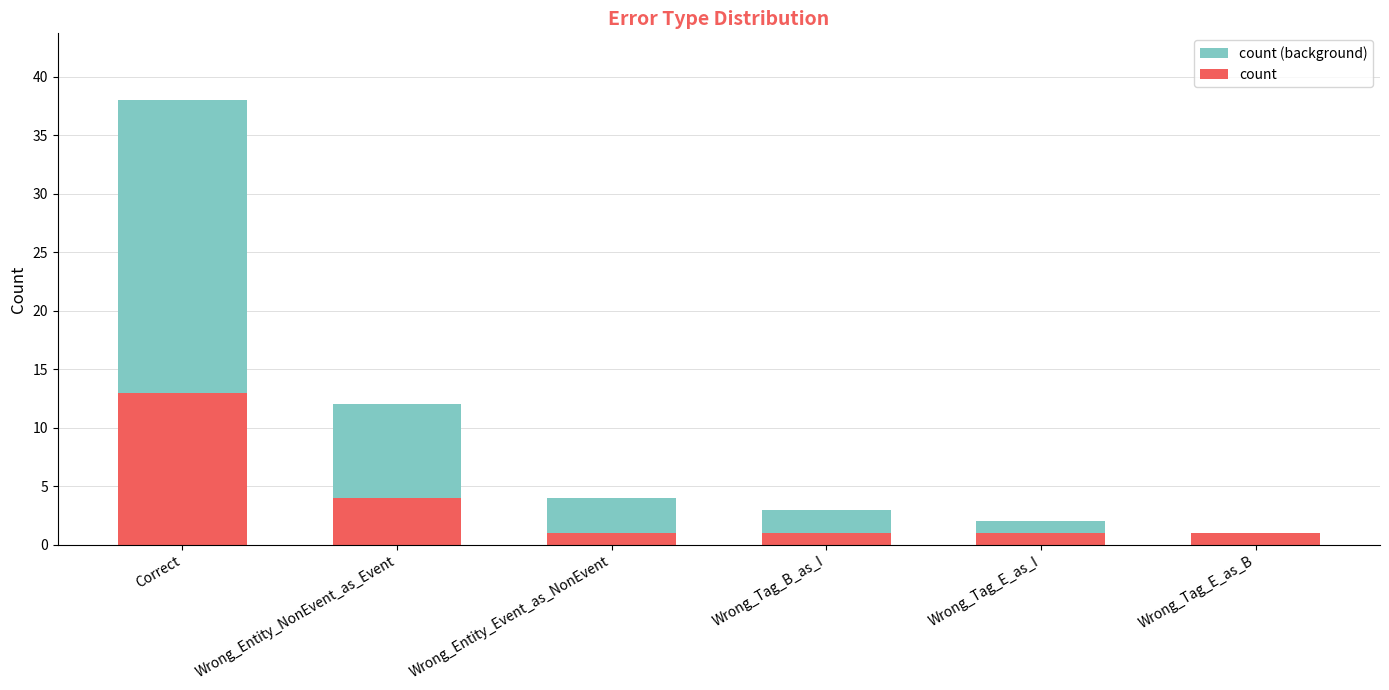

How many data points in count are above 1?

2